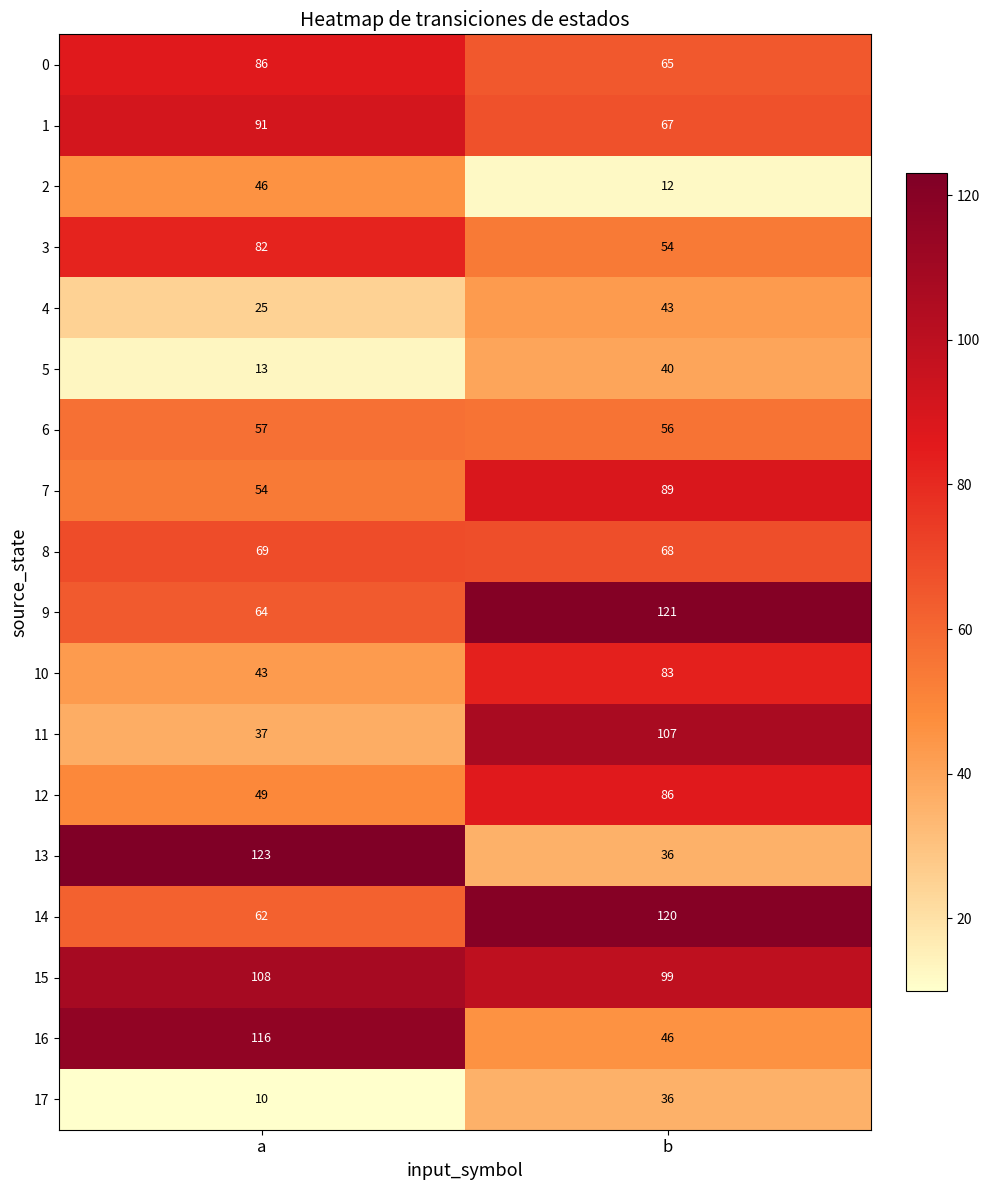

The 15 series shows 32 at a. True or false?

False